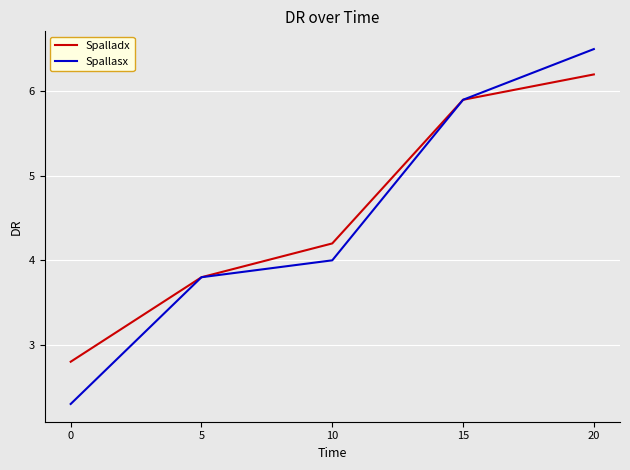

What is the sum of the Spallasx values at 15 and 5?

9.7